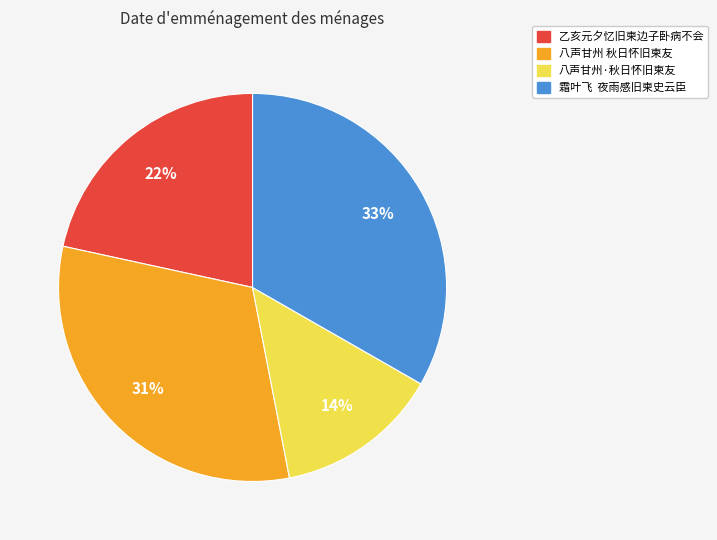

What is the ratio of the value at 乙亥元夕忆旧柬边子卧病不会 to the value at 八声甘州·秋日怀旧柬友?

1.6